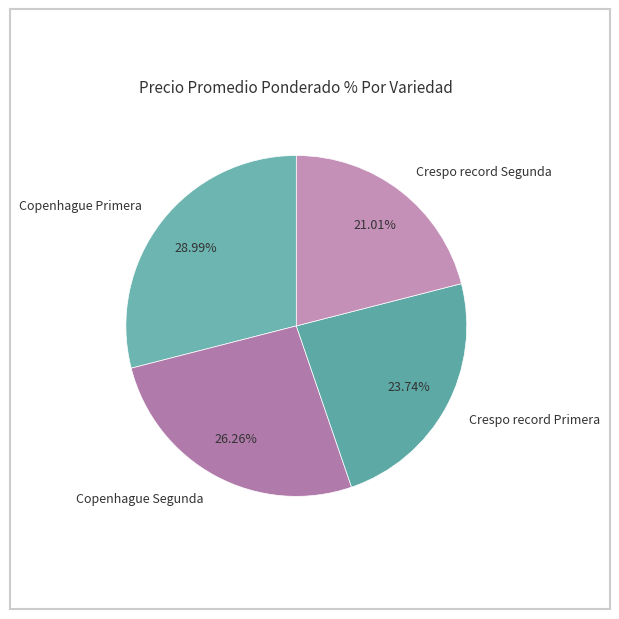

What is the smallest slice in the pie chart?

Crespo record Segunda